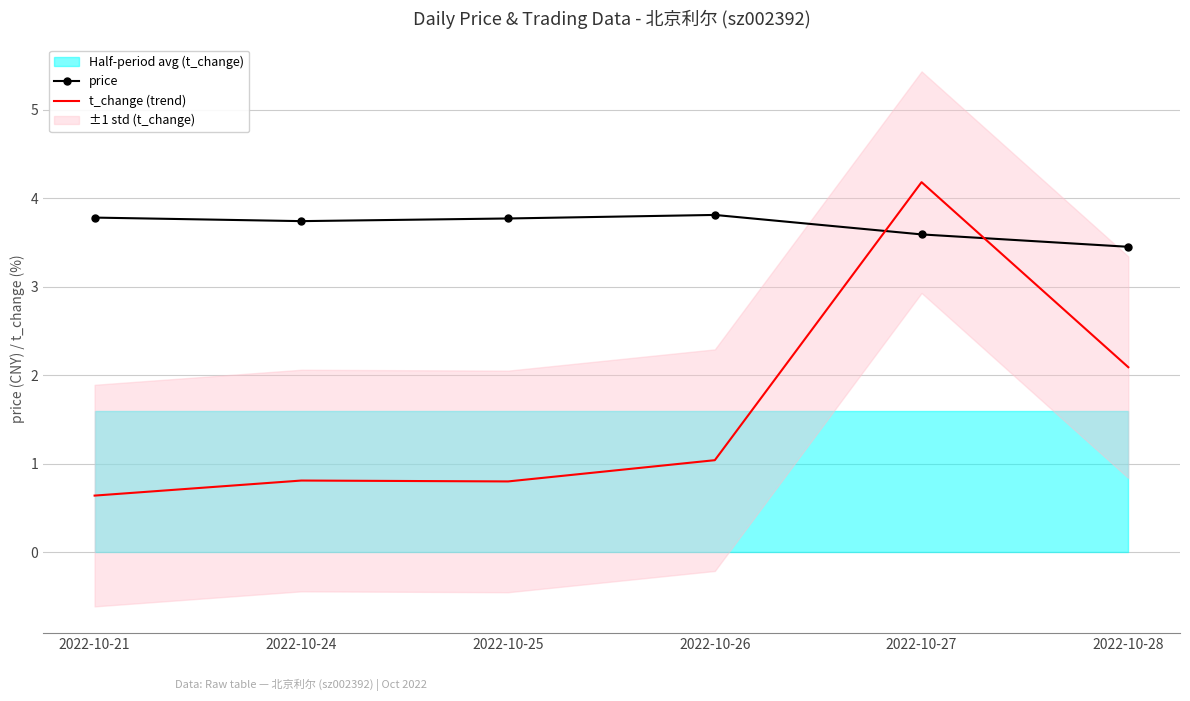

Between which two adjacent categories do price and t_change (trend) first intersect?

2022-10-26 and 2022-10-27